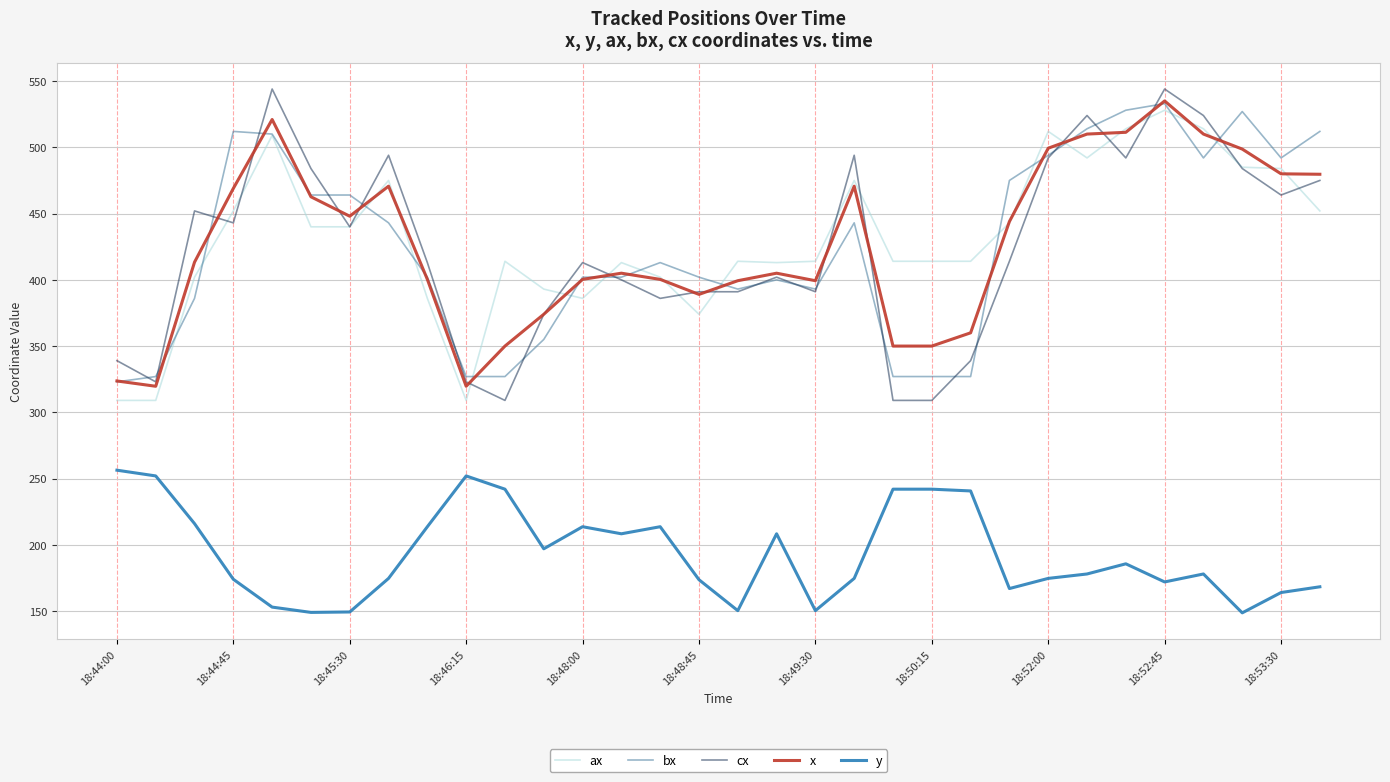

Does the chart have visible grid lines?

Yes